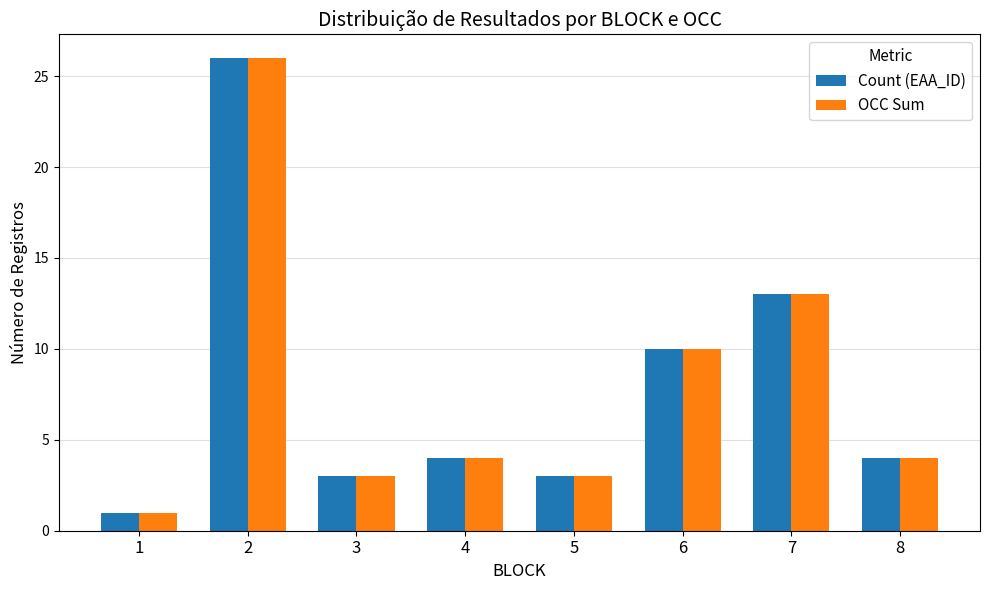

At how many categories does at least one series exceed 6?

3